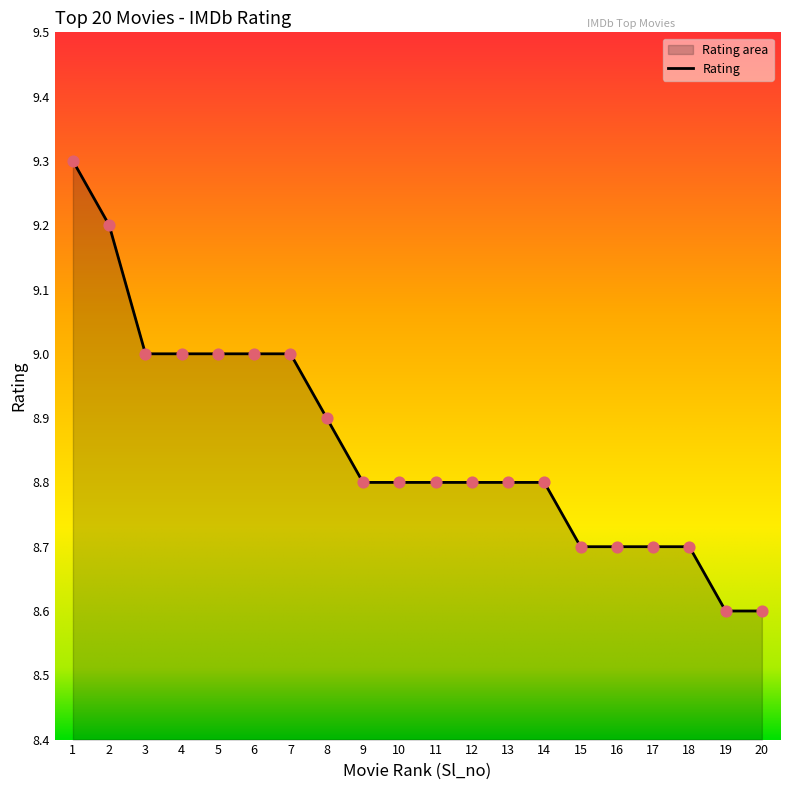

Which has a higher value, 6 or 8?

6